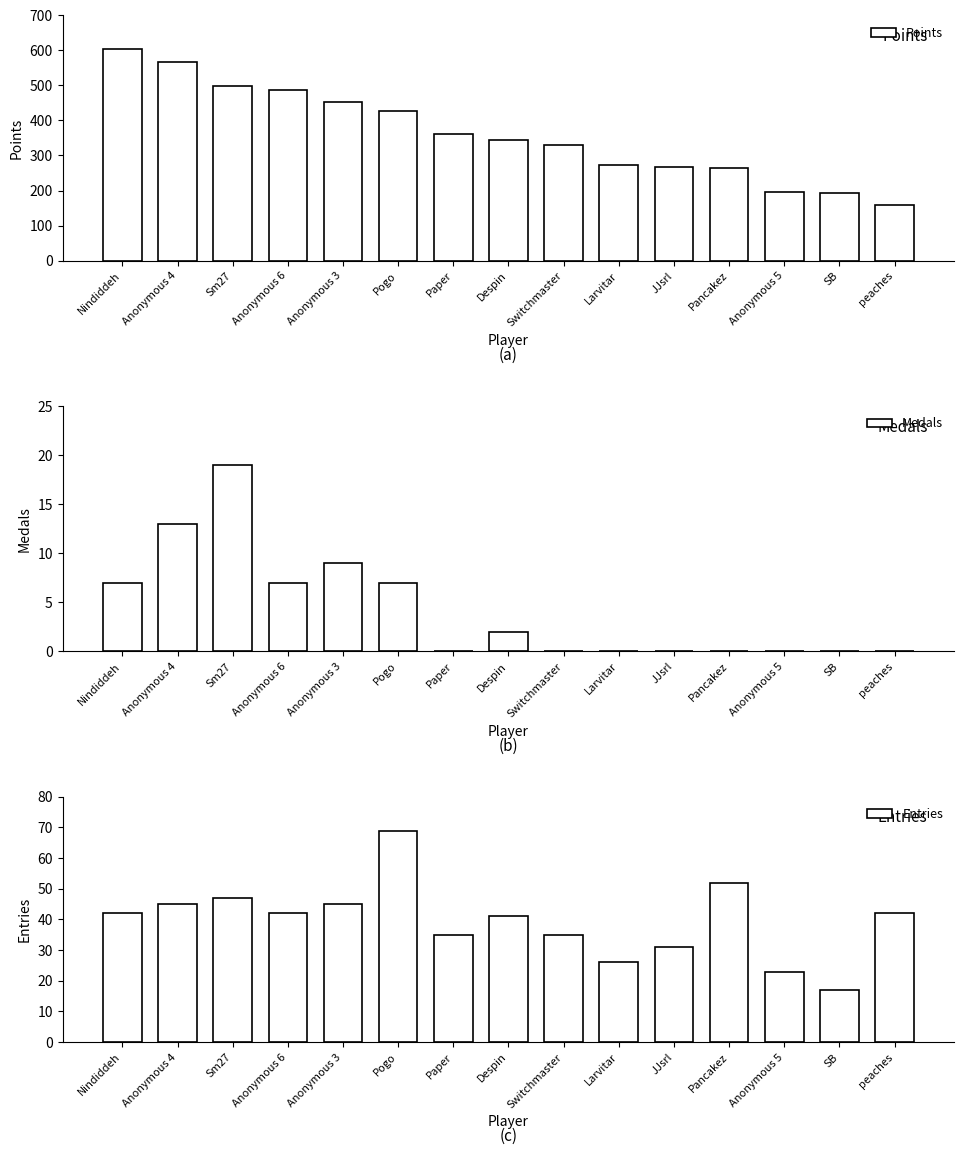

What is the sum of the Points values at Pogo and SB?

620